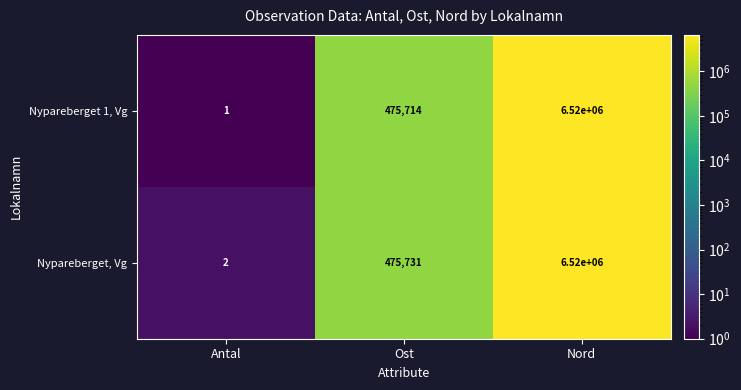

The value of Nypareberget 1, Vg at Antal is 2. True or false?

False